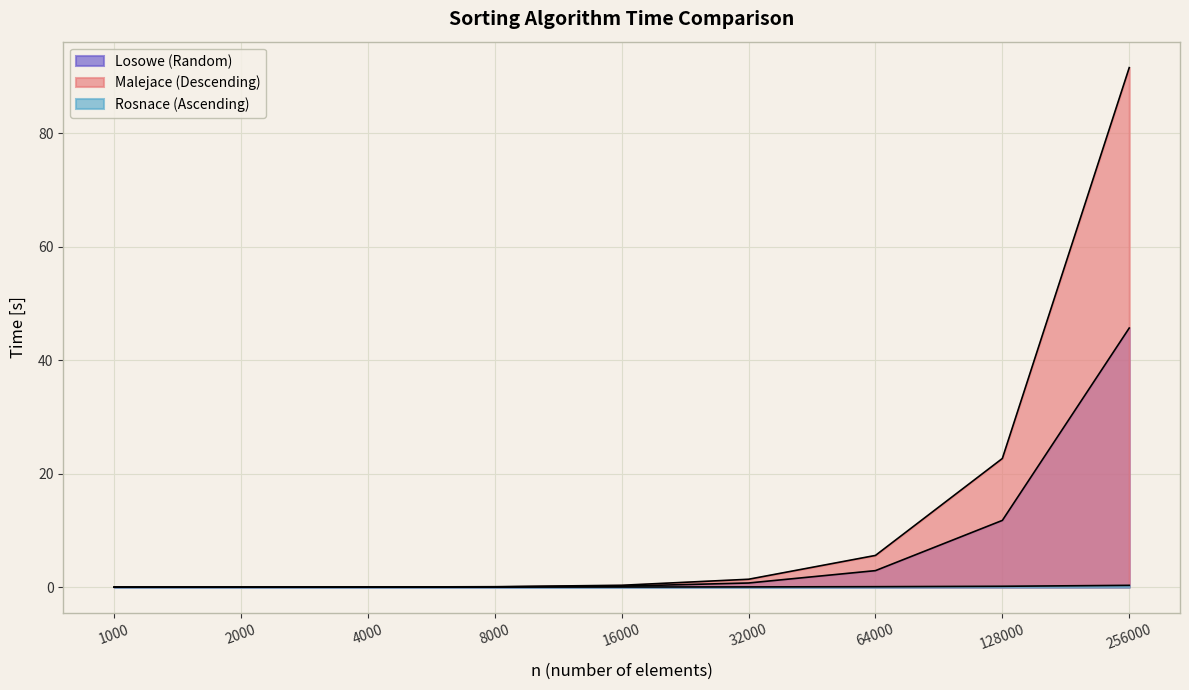

List the labels in order of Malejace (Descending) value, smallest first.

1000, 2000, 4000, 8000, 16000, 32000, 64000, 128000, 256000